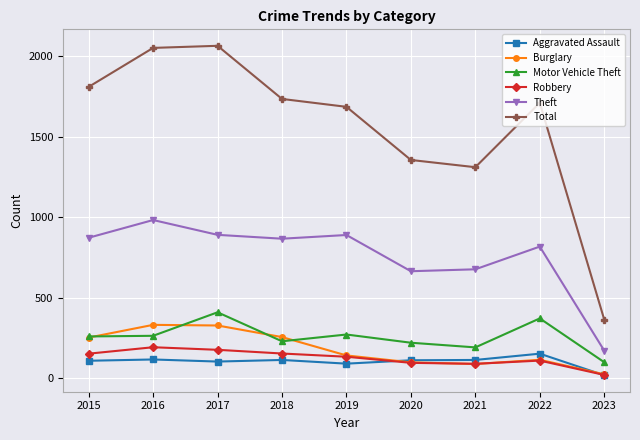

What are all the series names shown in the legend?

Aggravated Assault, Burglary, Motor Vehicle Theft, Robbery, Theft, Total